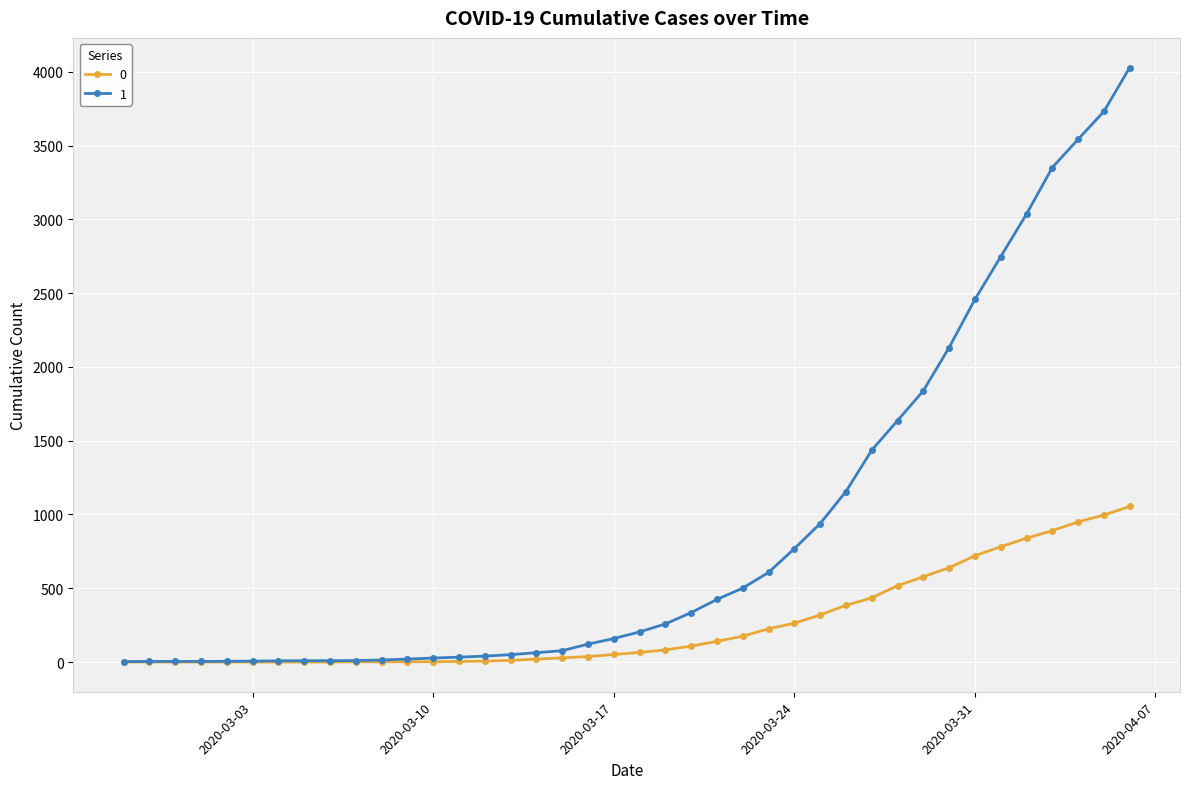

Rank the series by their average value, from lowest to highest.

0, 1